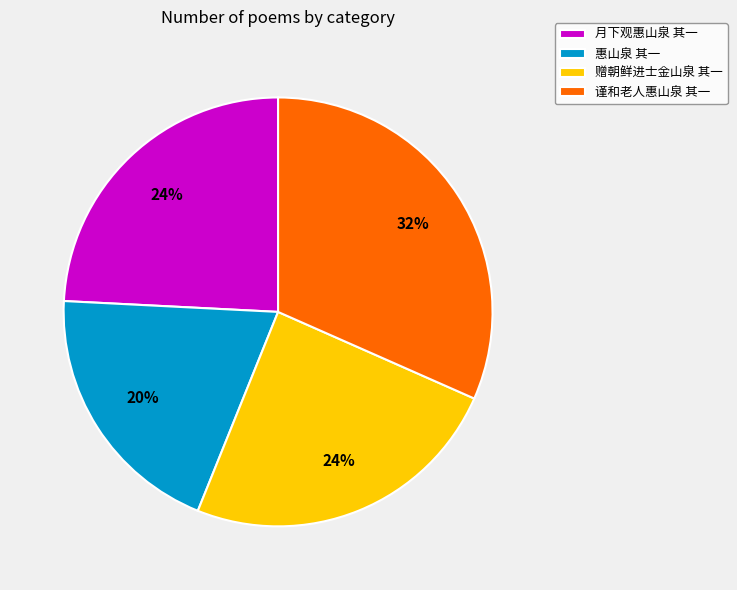

Is the sum of 月下观惠山泉 其一 and 惠山泉 其一 greater than half?

No